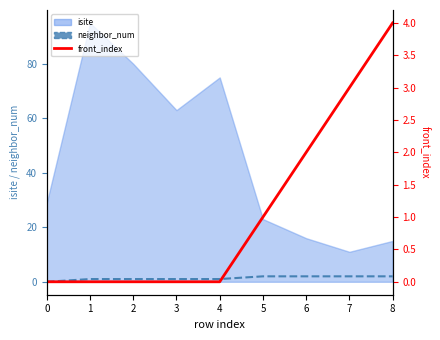

What is the sum of the neighbor_num values at 3 and 6?

3